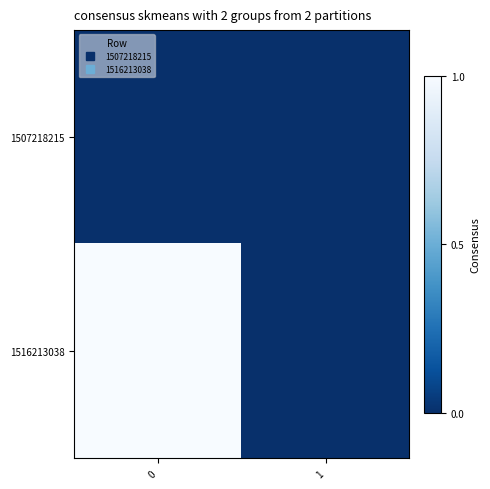

Between 1 and 0, which is larger?

1